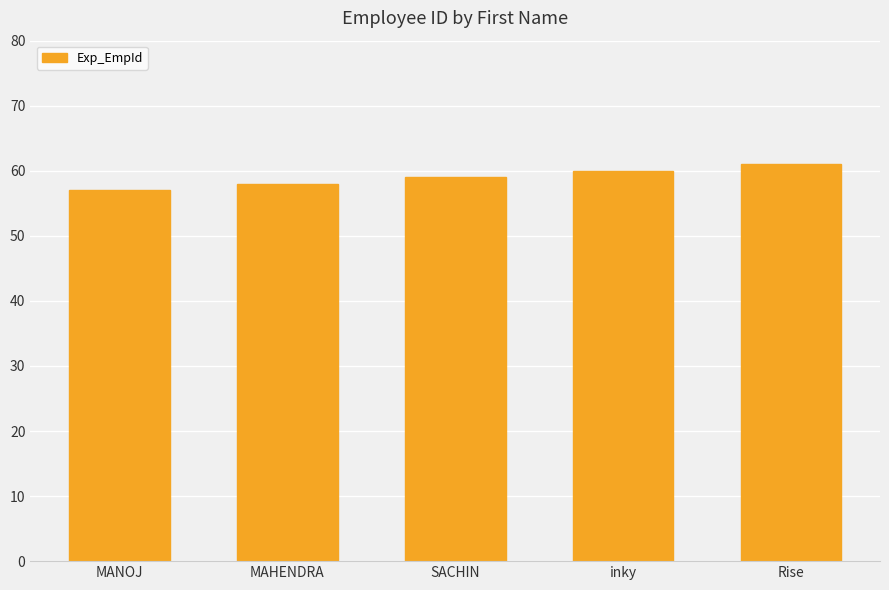

Reading left to right, list all the values displayed in this chart.

MANOJ=57	MAHENDRA=58	SACHIN=59	inky=60	Rise=61